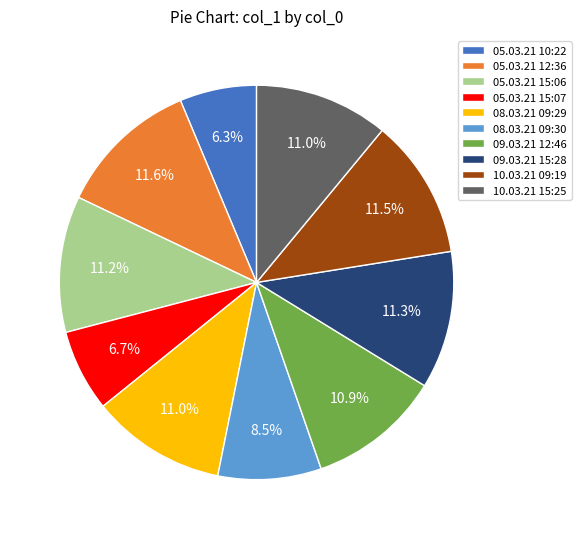

Combined, do 08.03.21 09:29 and 10.03.21 15:25 account for over 50%?

No